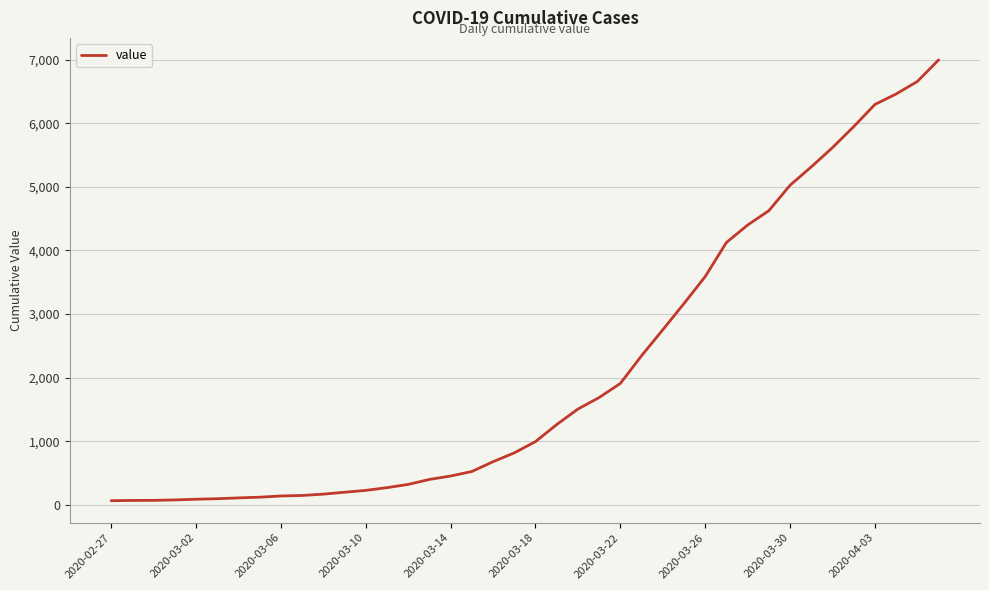

What is the difference between the maximum and minimum values?

6931